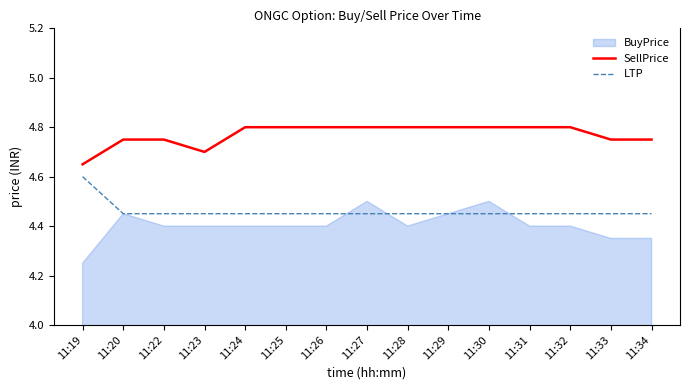

Which series has the largest total across all categories?

SellPrice